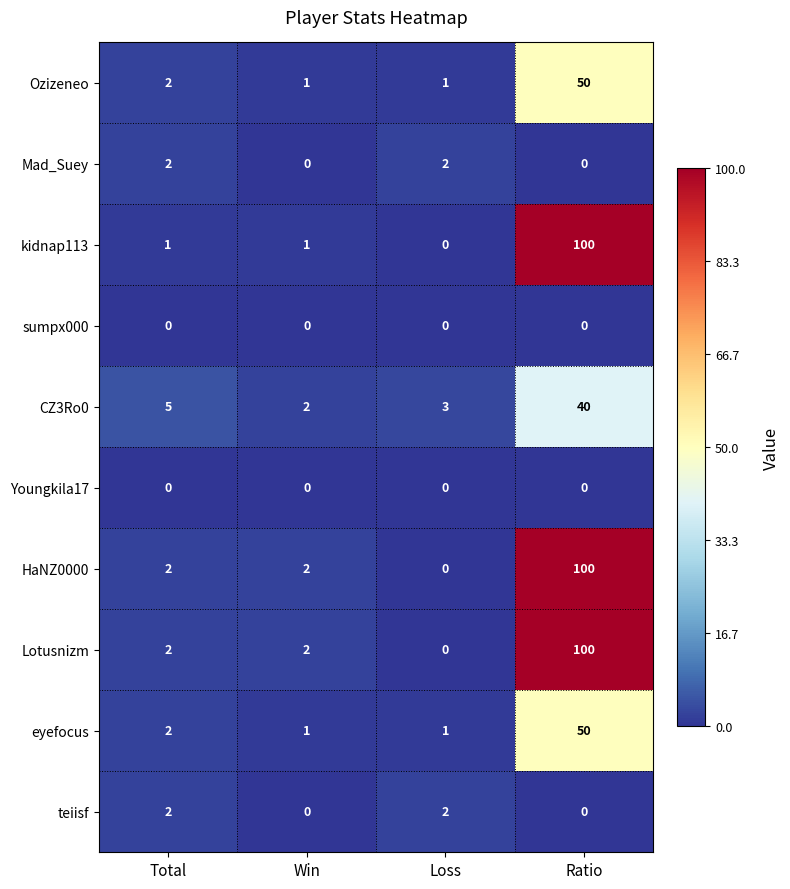

What is the approximate value of Lotusnizm at Ratio, to the nearest 50?

100